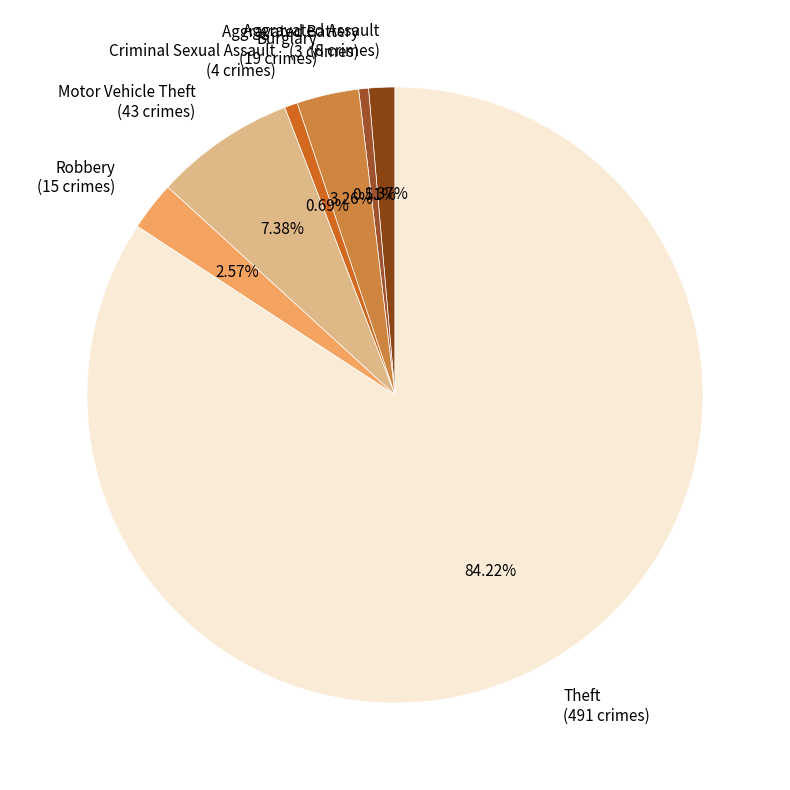

How many slices are in this pie chart?

7